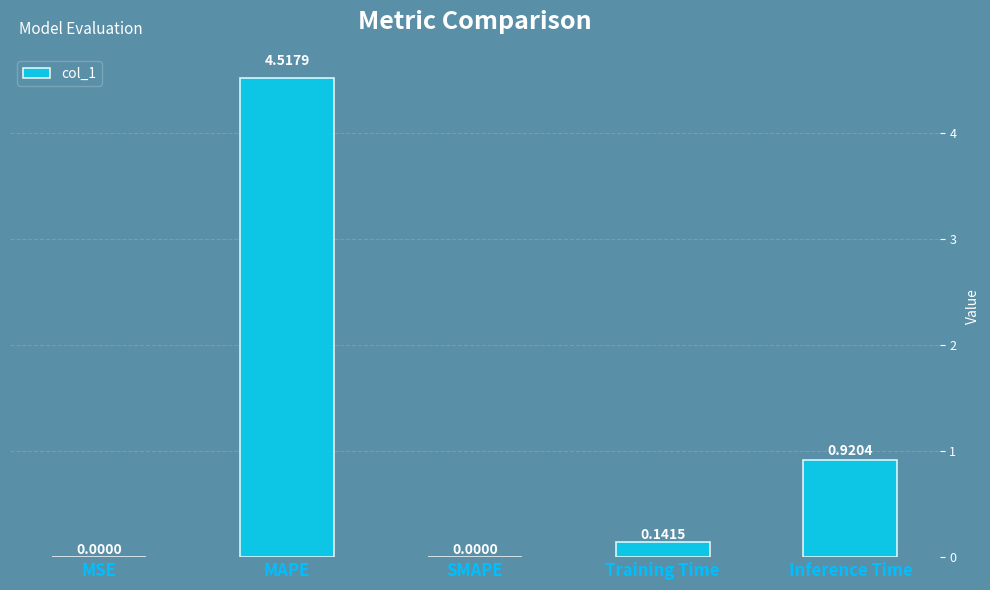

Between MAPE and MSE, which is larger?

MAPE